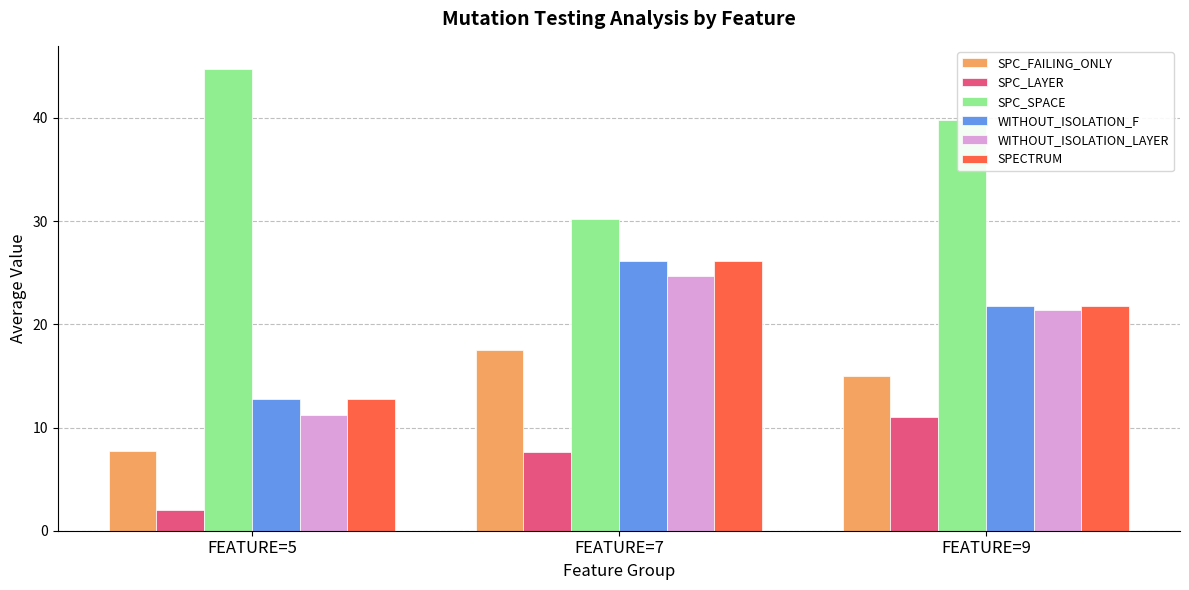

Is the value of SPC_SPACE at FEATURE=7 greater than the value of SPC_LAYER at FEATURE=9?

Yes